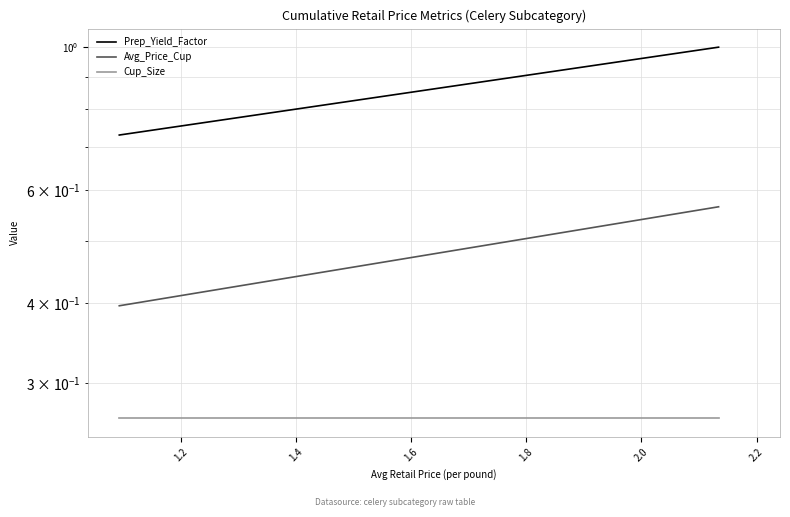

Count the Avg_Price_Cup values in the range 0 to 1.

2